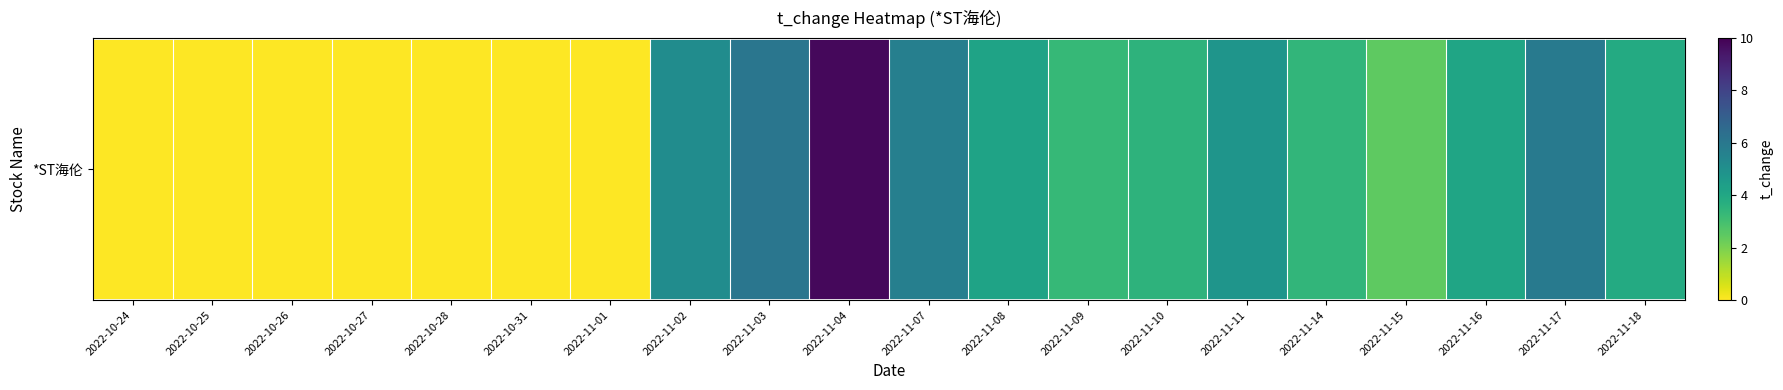

What is the average value?

3.1